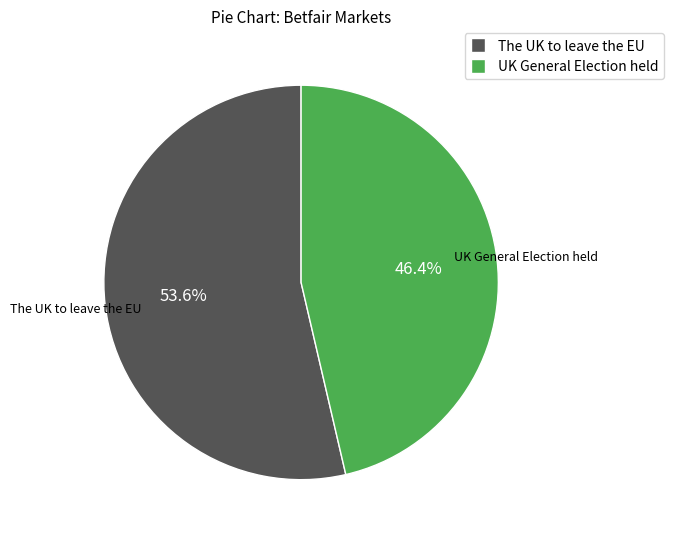

What percentage do The UK to leave the EU and UK General Election held together represent?

100.0%